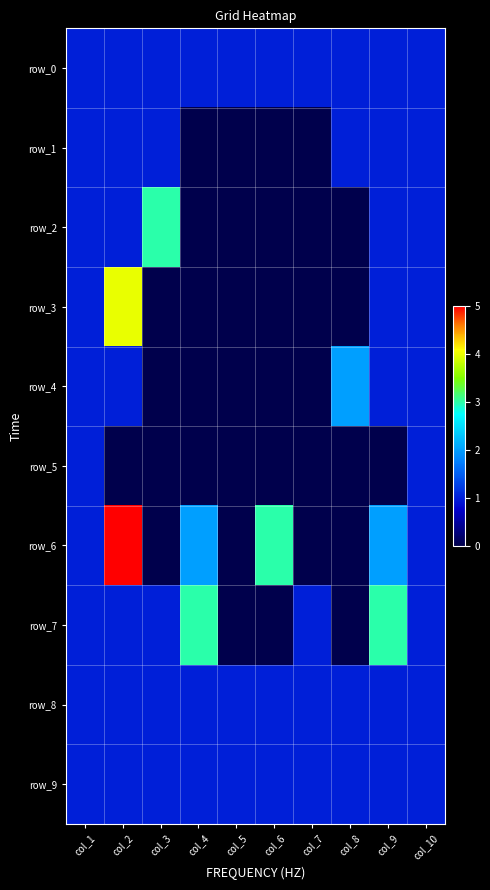

At how many categories does at least one series exceed 0?

10